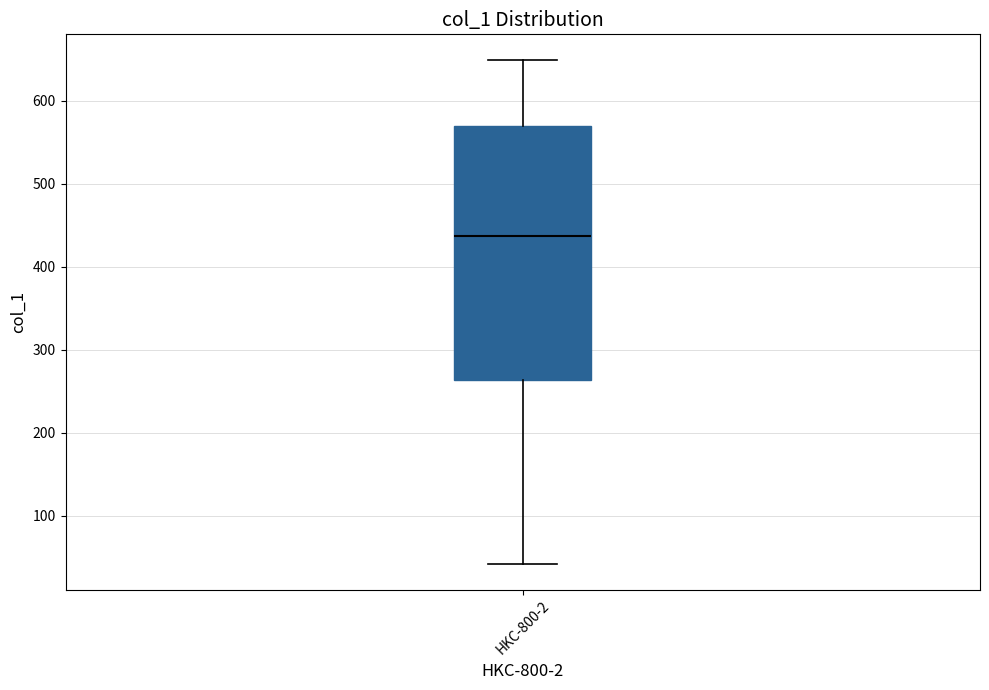

Read this box plot against the y-axis: the position of the median line, the range covered by the box, and the ends of both whiskers. The values are not printed on the chart, so give them approximately, as read against the axis.

median 440, box 260 to 570, whiskers 40 to 650